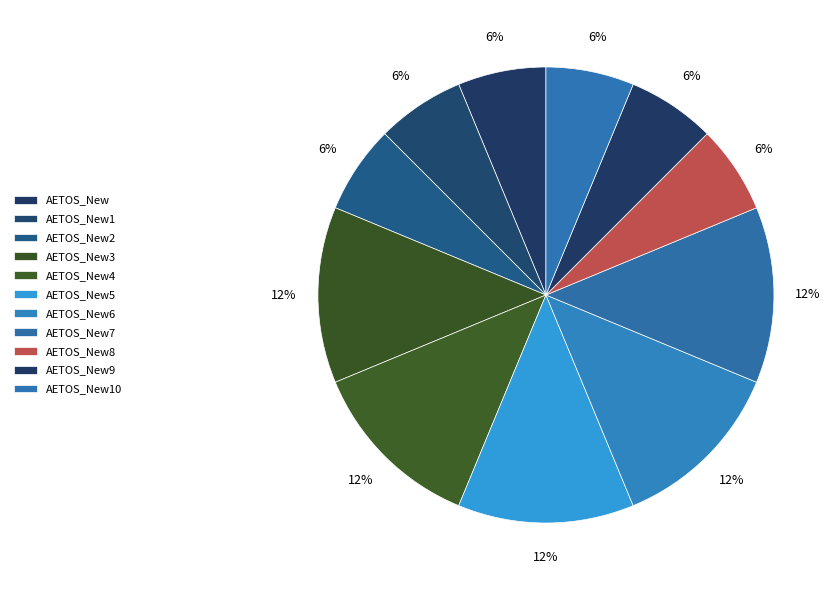

Count the number of slices in the pie.

11